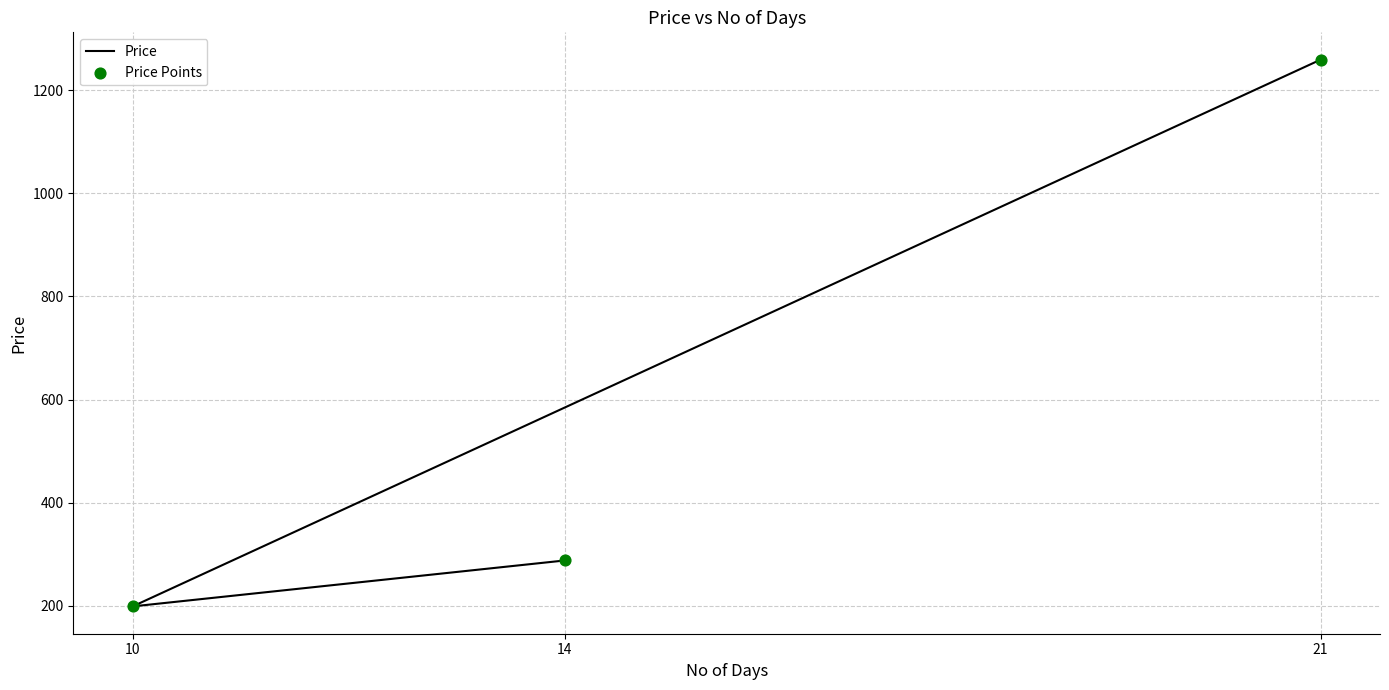

Which series reaches the minimum Y coordinate?

Price